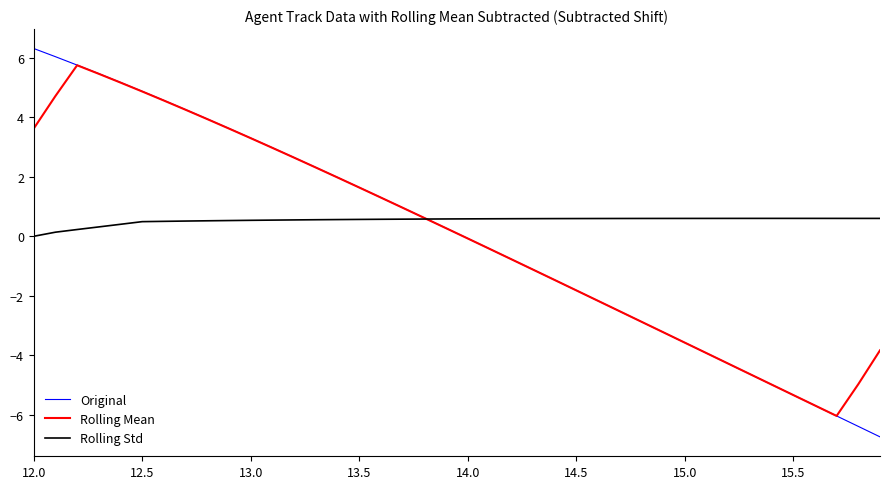

How many Rolling Std values are between 0 and 1?

40